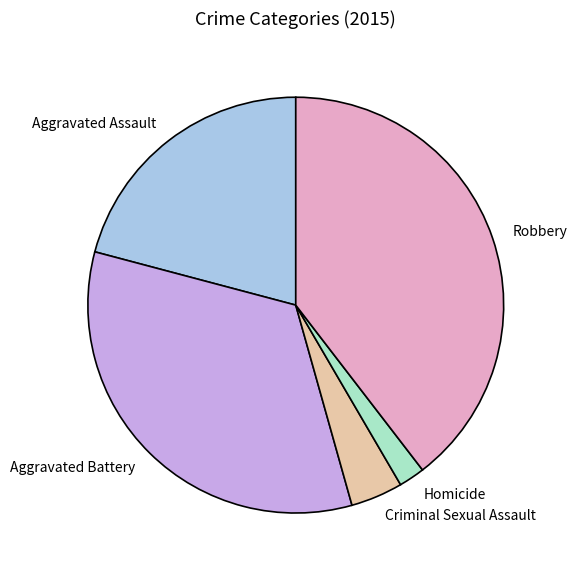

Is there any slice that represents more than half of the pie?

No